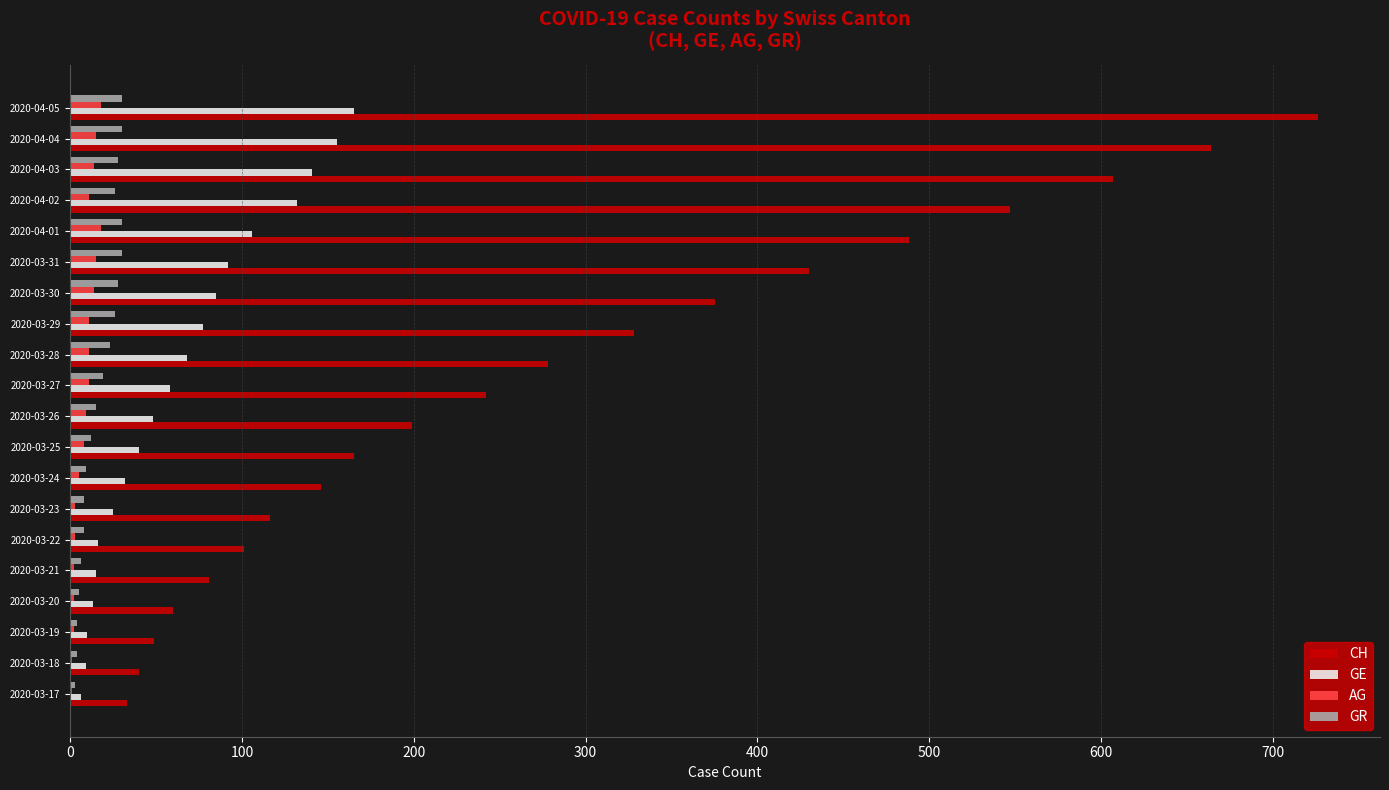

Is the value of AG at 2020-03-19 greater than the value of GR at 2020-03-31?

No